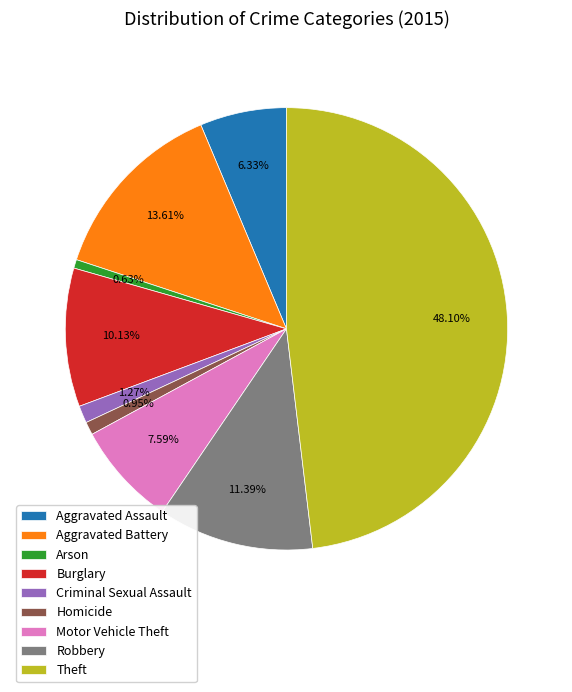

How many segments does this pie chart have?

9